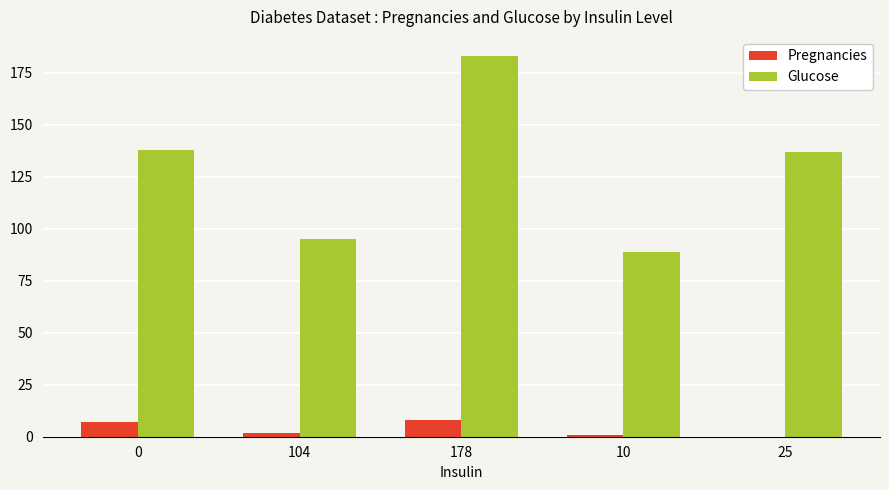

Is the value of Pregnancies at 25 greater than the value of Glucose at 0?

No